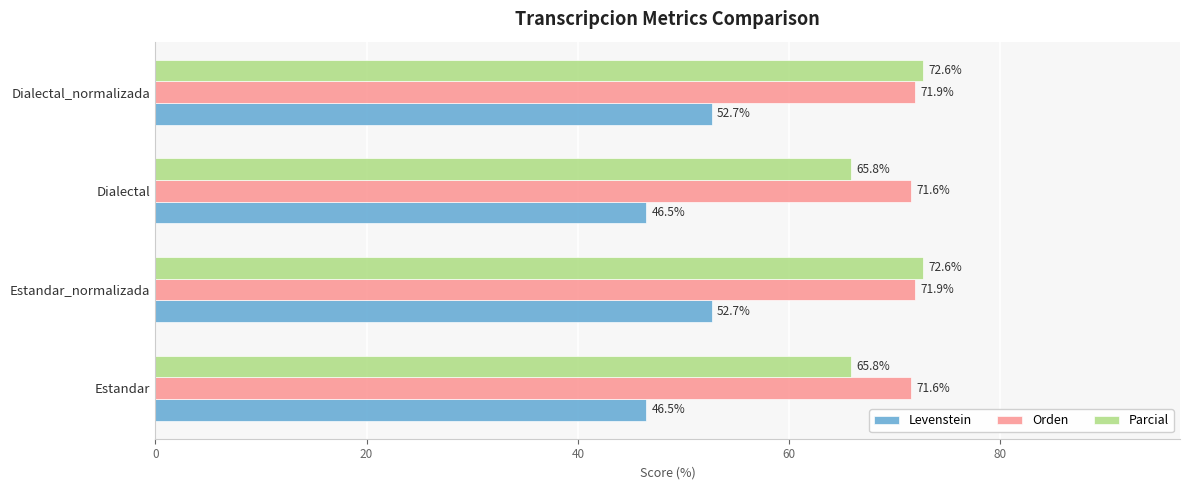

At how many categories does at least one series exceed 71?

4